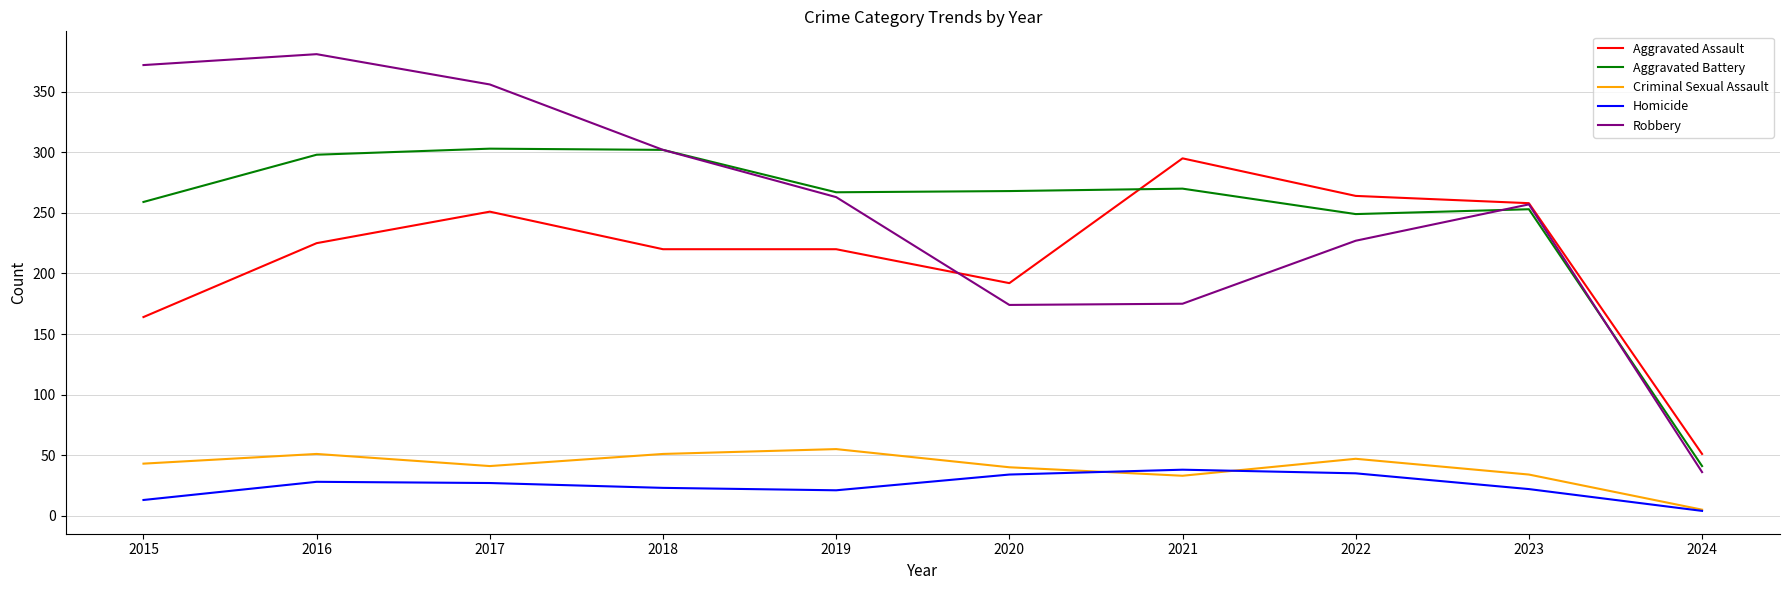

Does the chart have visible grid lines?

Yes